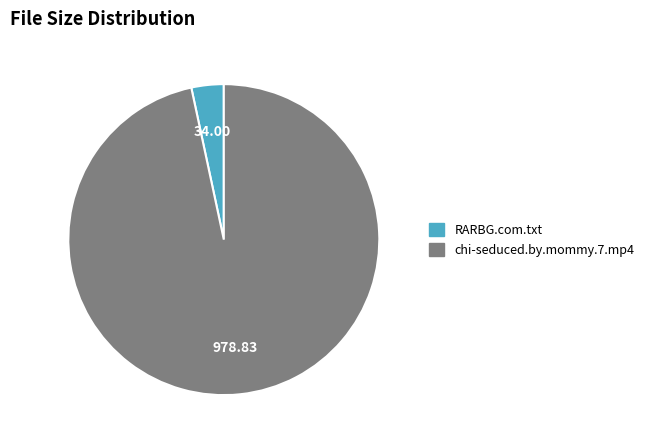

How many slices are in this pie chart?

2